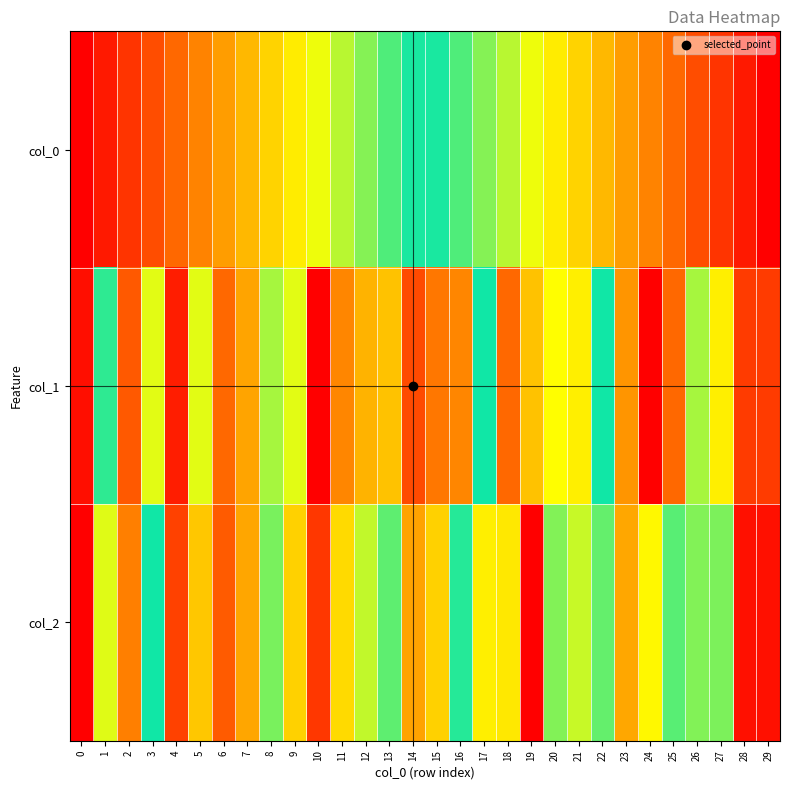

Reading left to right, what are all the values shown in this chart?

col_0: 0=0.0	1=0.0	2=0.1	3=0.1	4=0.1	5=0.2	6=0.2	7=0.2	8=0.3	9=0.3	10=0.3	11=0.4	12=0.4	13=0.4	14=0.5	15=0.5	16=0.6	17=0.6	18=0.6	19=0.7	20=0.7	21=0.7	22=0.8	23=0.8	24=0.8	25=0.9	26=0.9	27=0.9	28=1.0	29=1.0
col_1: 0=0.0	1=0.5	2=0.9	3=0.4	4=0.0	5=0.6	6=0.1	7=0.2	8=0.6	9=0.4	10=0.0	11=0.8	12=0.8	13=0.3	14=0.9	15=0.8	16=0.2	17=0.5	18=0.9	19=0.7	20=0.3	21=0.3	22=0.5	23=0.2	24=1.0	25=0.1	26=0.6	27=0.3	28=0.1	29=0.1
col_2: 0=0.0	1=0.4	2=0.8	3=0.5	4=0.1	5=0.7	6=0.1	7=0.2	8=0.6	9=0.7	10=0.1	11=0.7	12=0.6	13=0.4	14=0.8	15=0.7	16=0.5	17=0.3	18=0.7	19=1.0	20=0.4	21=0.6	22=0.6	23=0.2	24=0.7	25=0.4	26=0.4	27=0.6	28=0.0	29=0.0